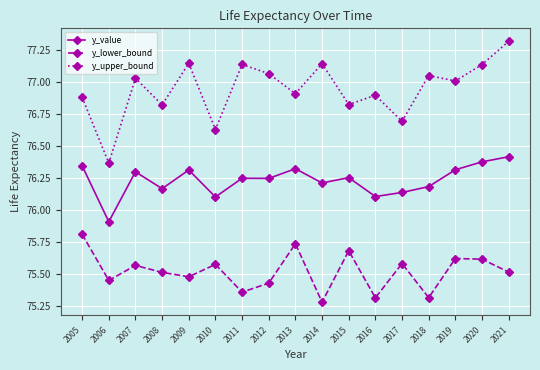

Which series has the largest total across all categories?

y_upper_bound